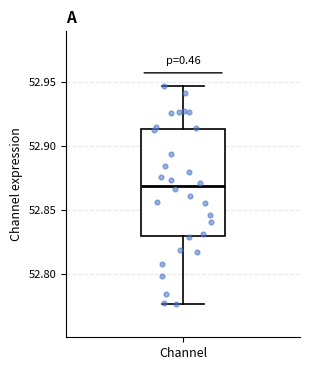

Where does the median line of the box for Channel sit on the y-axis? The values are not printed on the chart, so give them approximately, as read against the axis.

52.870